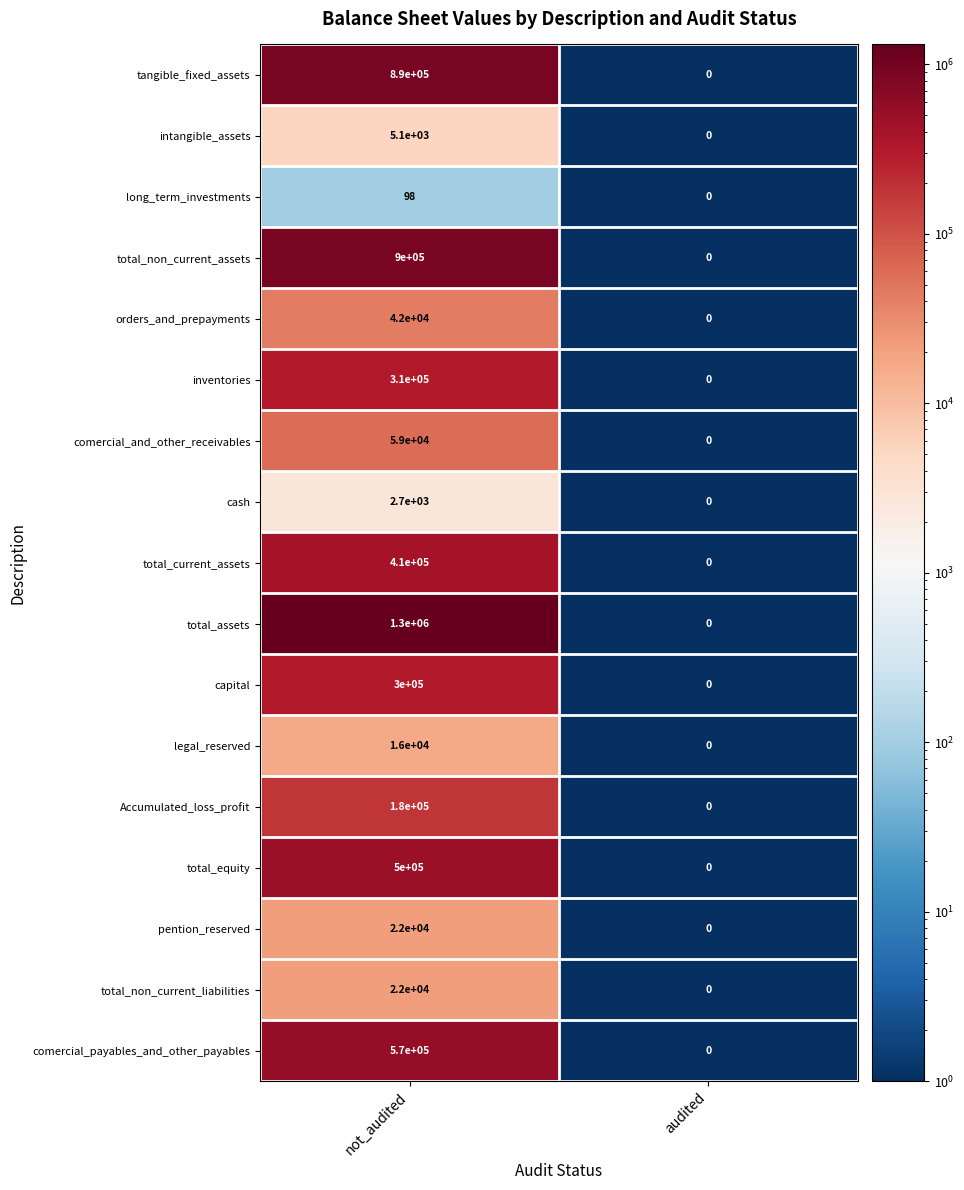

The cash series shows 1799 at not_audited. True or false?

False